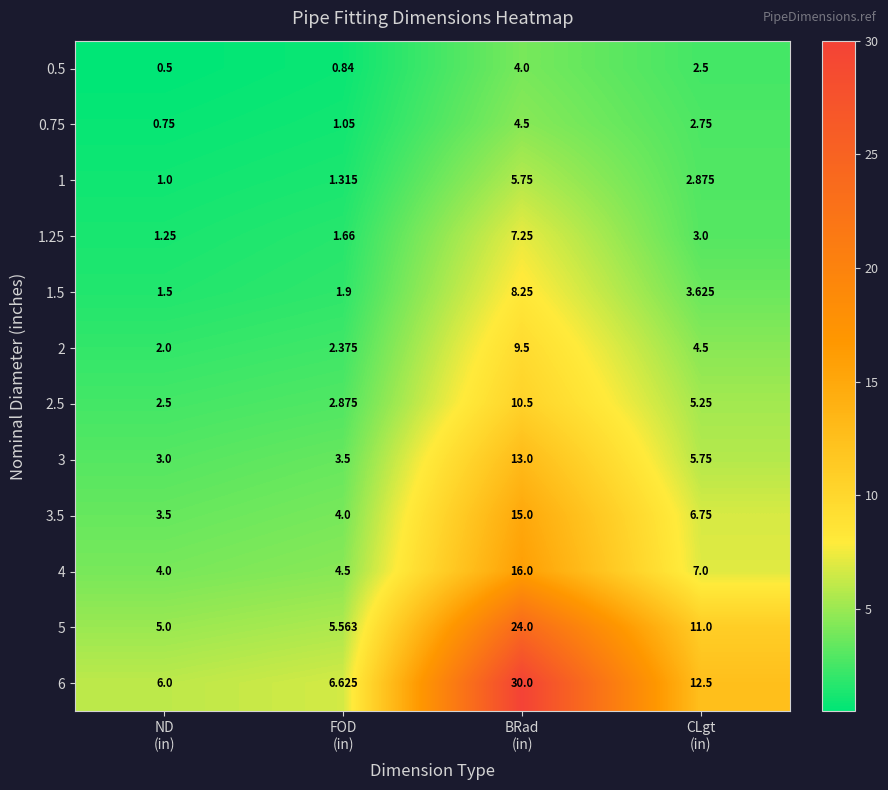

How many data points in 1 are less than 2?

2